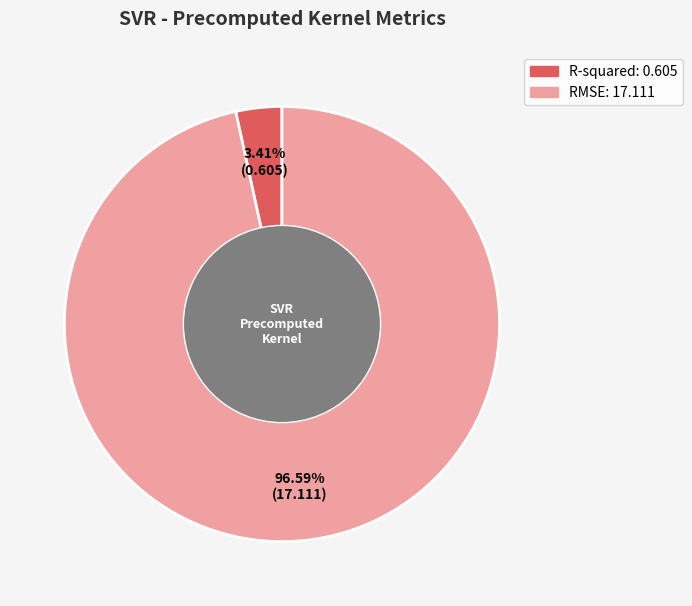

Between R-squared and RMSE, which is larger?

RMSE